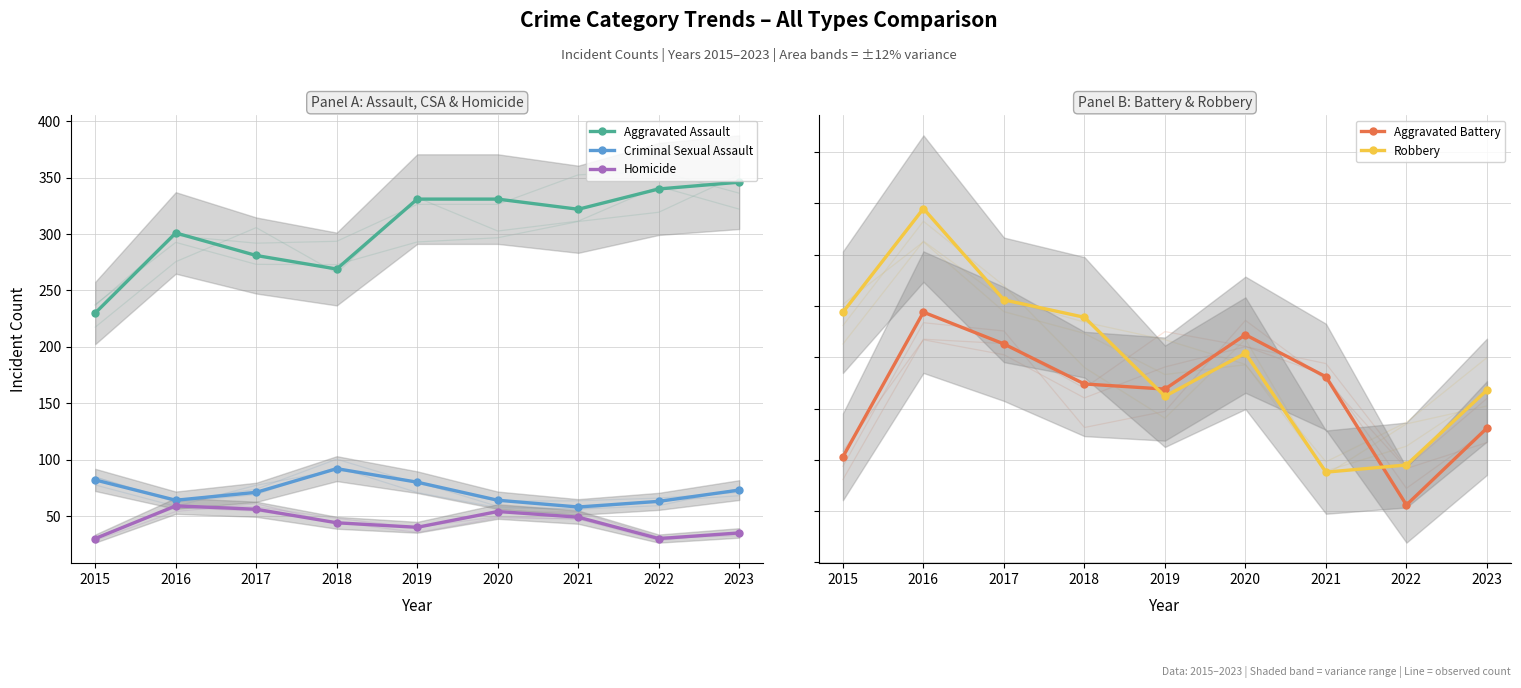

List the labels in order of Robbery value, largest first.

2016, 2017, 2015, 2018, 2020, 2023, 2019, 2022, 2021